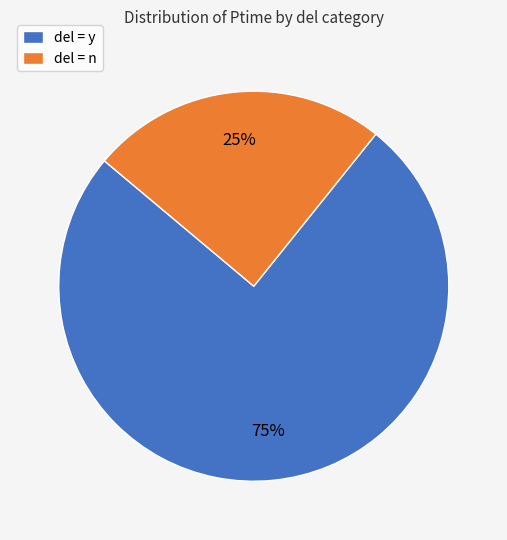

To the nearest percent, what is the combined percentage of del = n and del = y?

100%